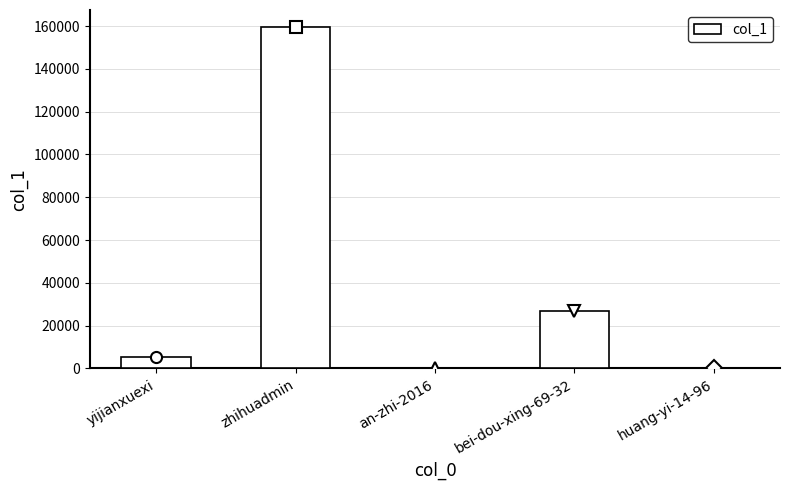

Which category has the highest value across all series?

zhihuadmin